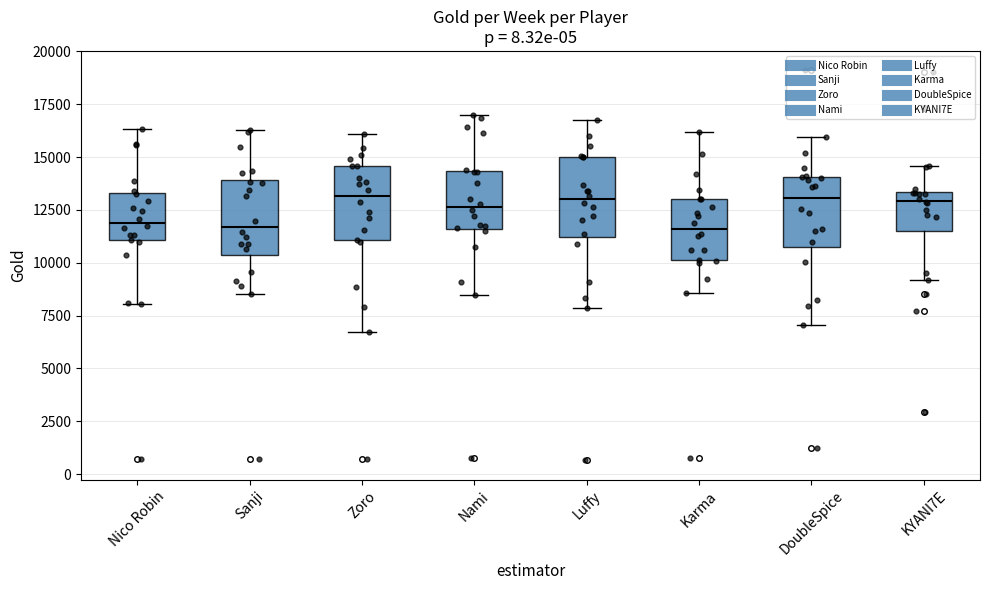

Reading left to right, read every box against the y-axis: the position of its median line, the range the box covers, and the ends of its whiskers. The values are not printed on the chart, so give them approximately, as read against the axis.

Nico Robin: median 12000, box 11000 to 13500, whiskers 8000 to 16500
Sanji: median 11500, box 10500 to 14000, whiskers 8500 to 16500
Zoro: median 13000, box 11000 to 14500, whiskers 6500 to 16000
Nami: median 12500, box 11500 to 14500, whiskers 8500 to 17000
Luffy: median 13000, box 11000 to 15000, whiskers 8000 to 17000
Karma: median 11500, box 10000 to 13000, whiskers 8500 to 16000
DoubleSpice: median 13000, box 10500 to 14000, whiskers 7000 to 16000
KYANI7E: median 13000, box 11500 to 13500, whiskers 9000 to 14500